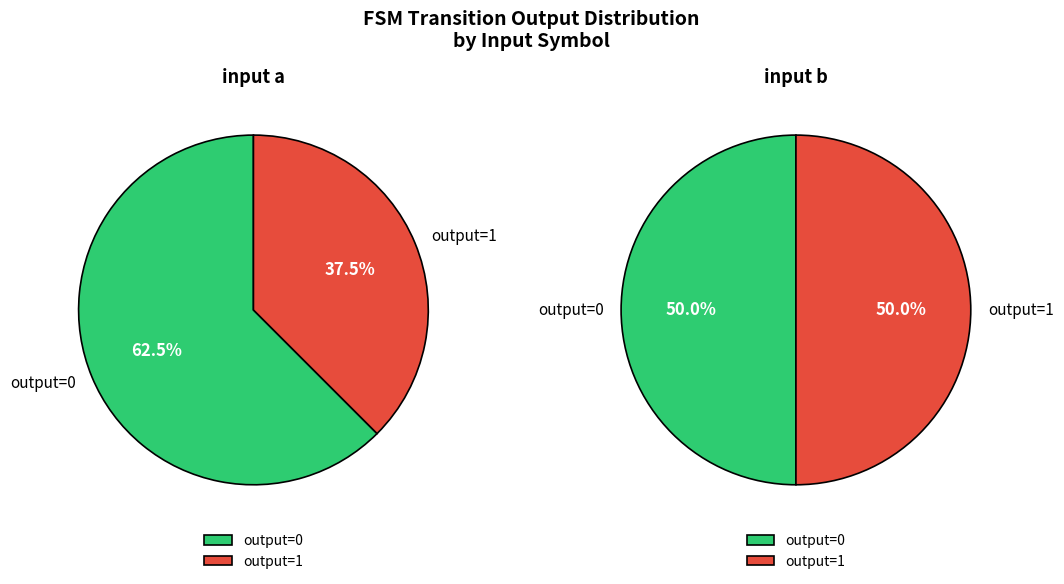

Combined, do input a and input b account for over 50%?

Yes